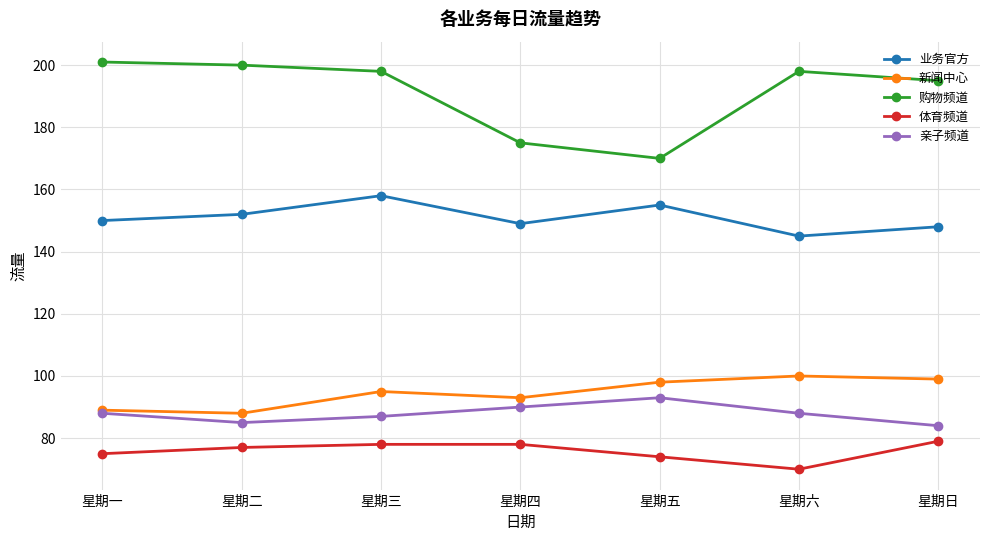

True or false: 购物频道 has a value of 338 at 星期一.

False